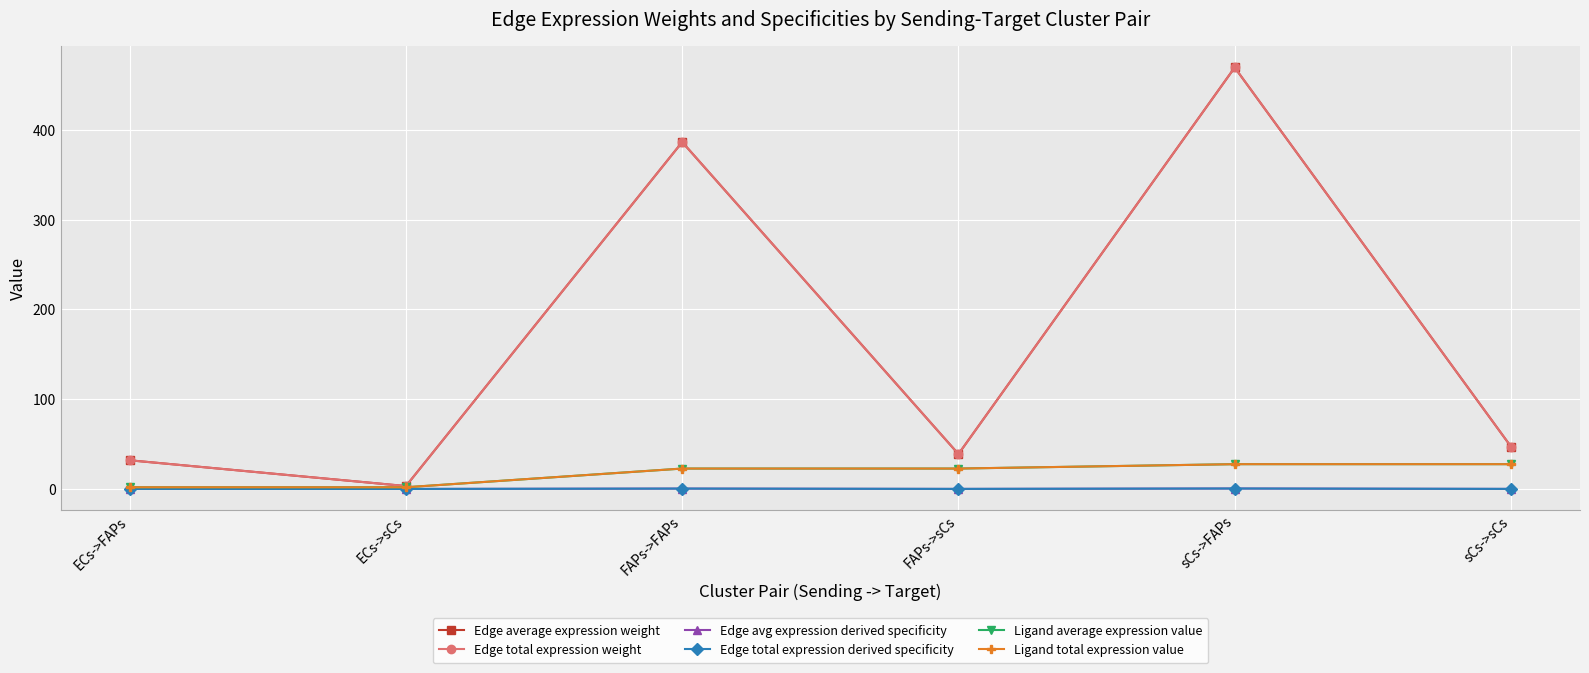

Is this an area chart (filled region under the line)?

No